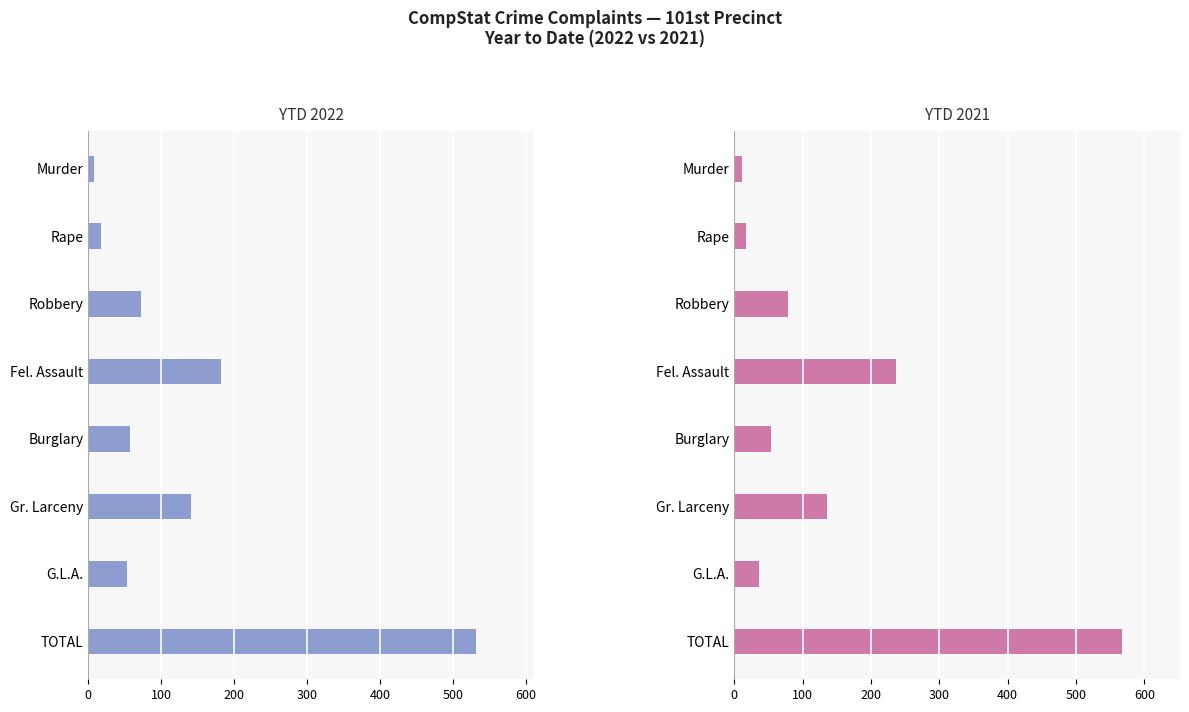

How many data points in YTD 2022 are above 73?

3